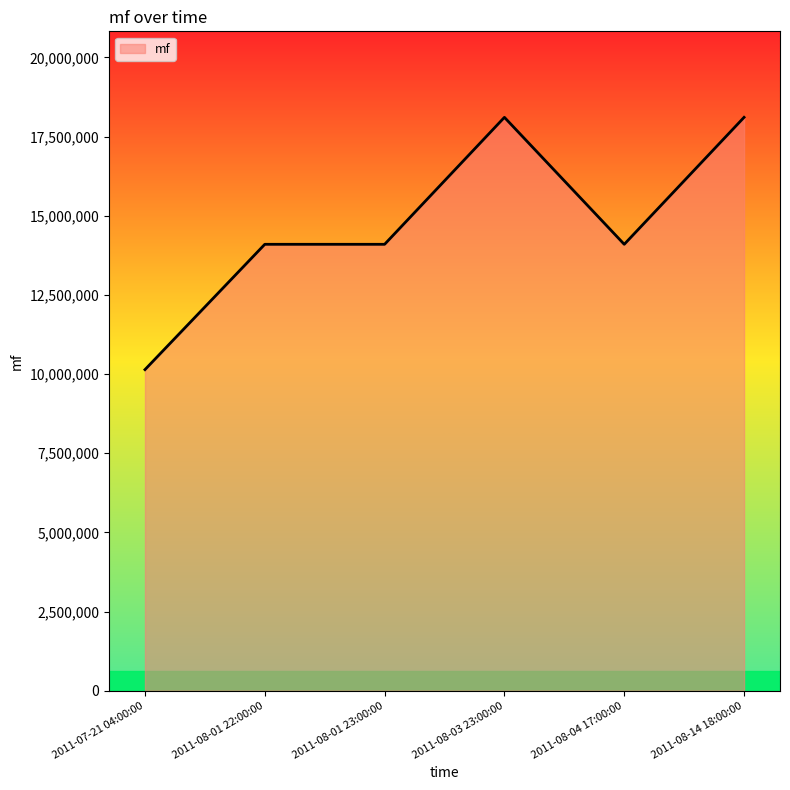

Approximately how many times larger is the value at 2011-08-14 18:00:00 compared to 2011-08-03 23:00:00?

1.0